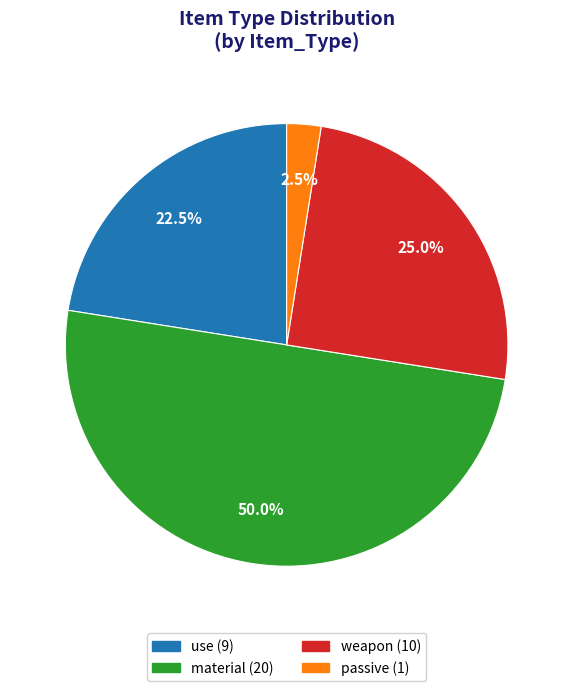

Count the number of slices in the pie.

4